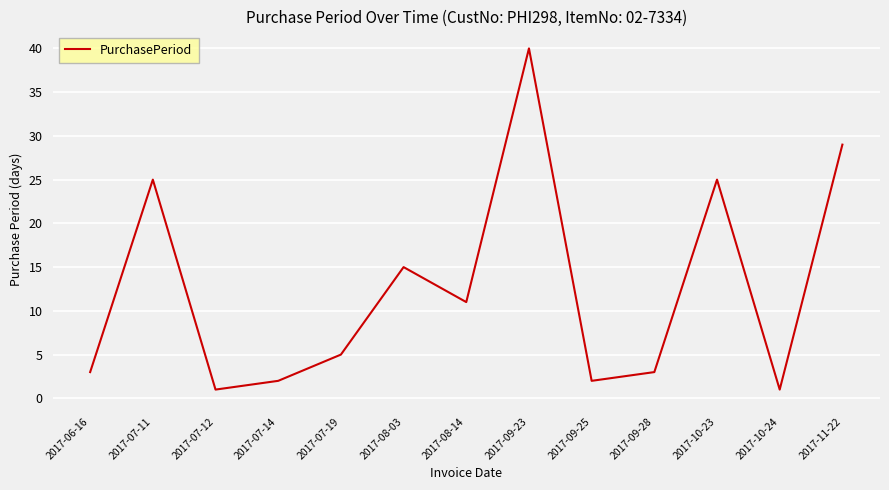

What is the difference between the second highest and second lowest values?

28